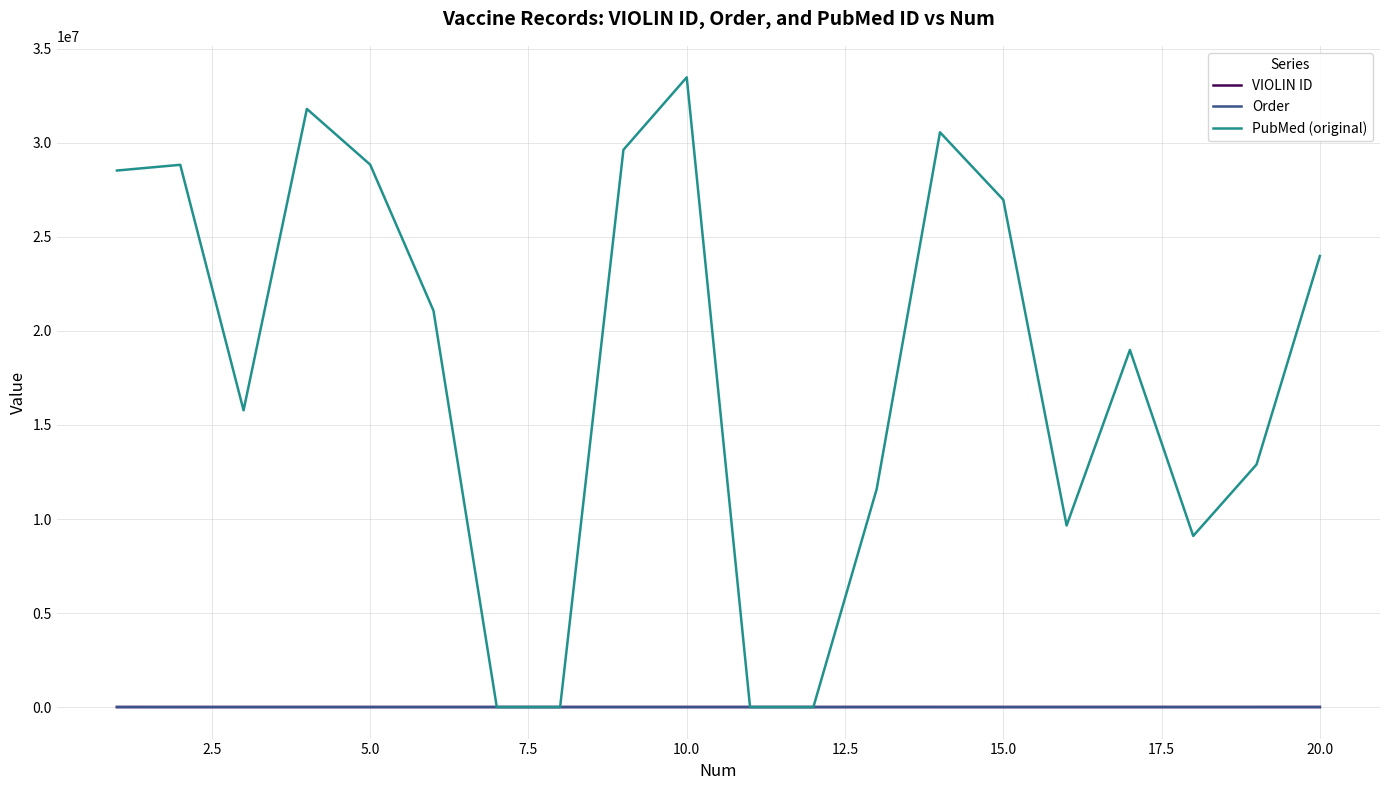

Which series has the largest total across all categories?

PubMed (original)